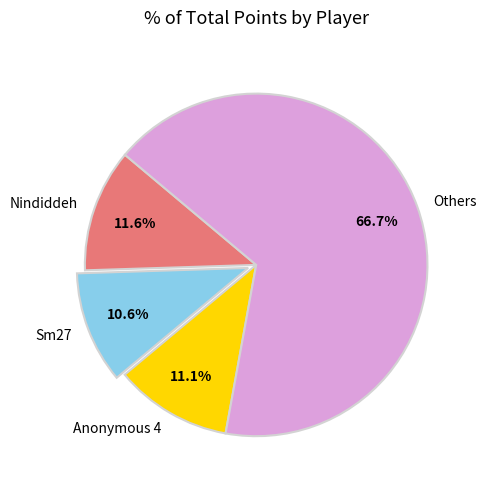

What is the largest slice in the pie chart?

Others